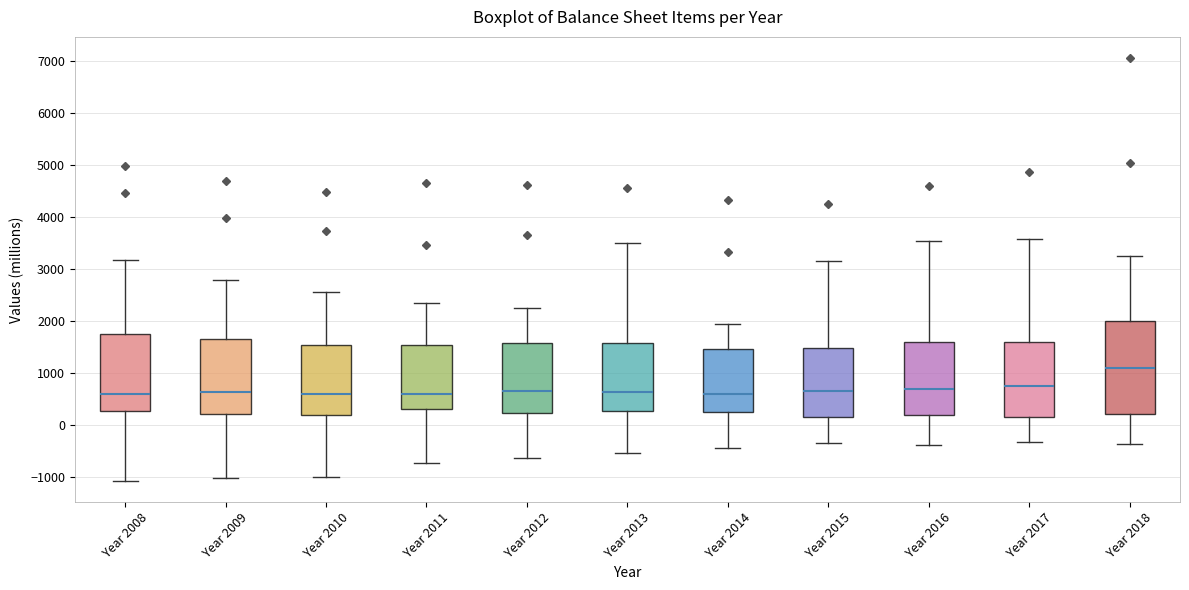

Which box has the highest median line?

Year 2018